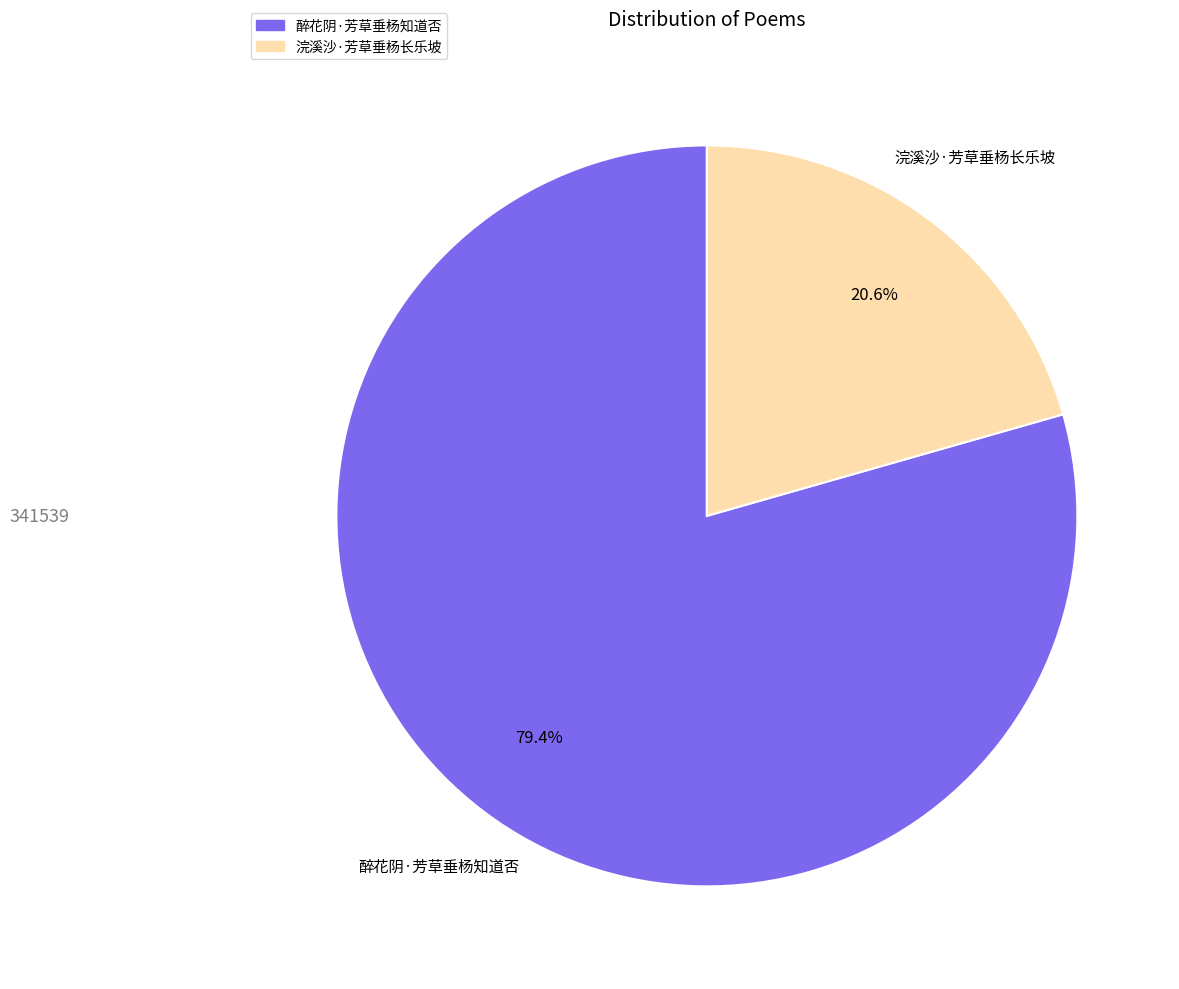

How many segments does this pie chart have?

2